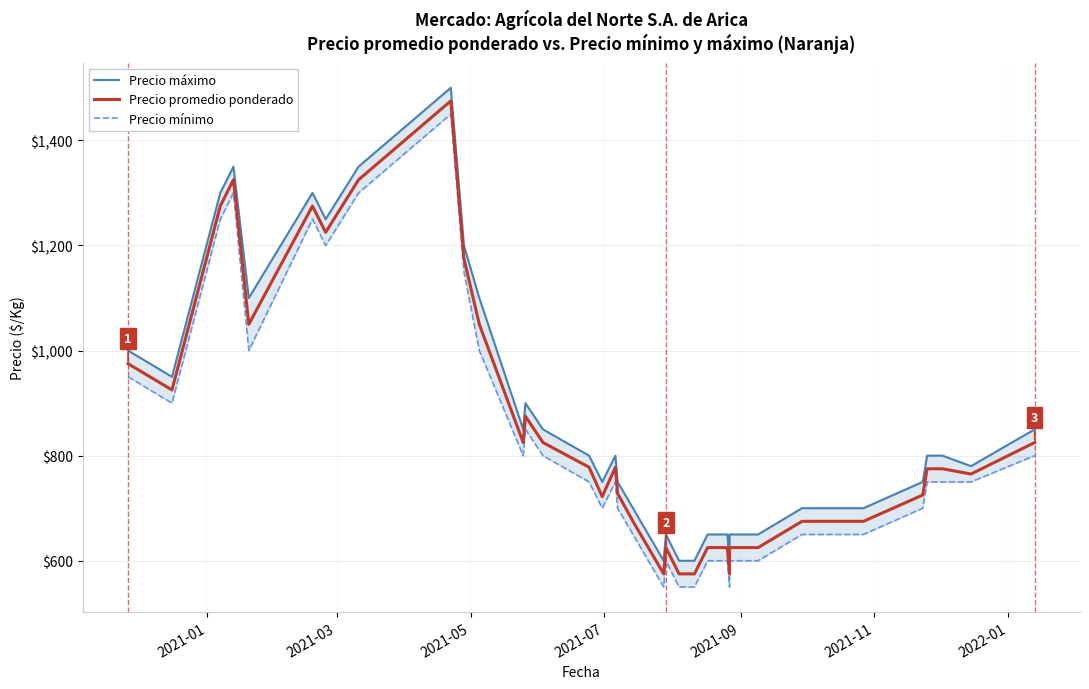

Count the number of data series in this chart.

3